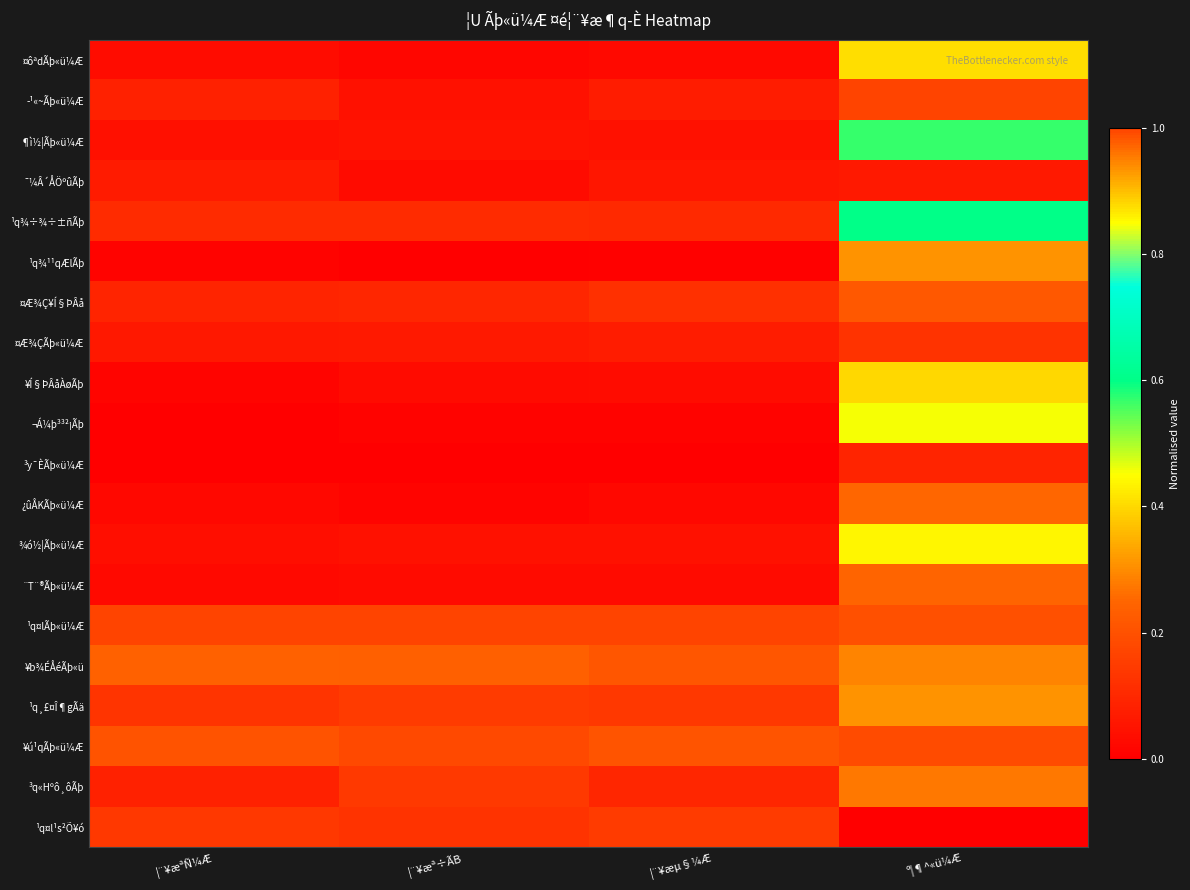

Which has a higher value, ¦¨¥æµ§¼Æ or ¦¨¥æª÷ÃB?

¦¨¥æµ§¼Æ